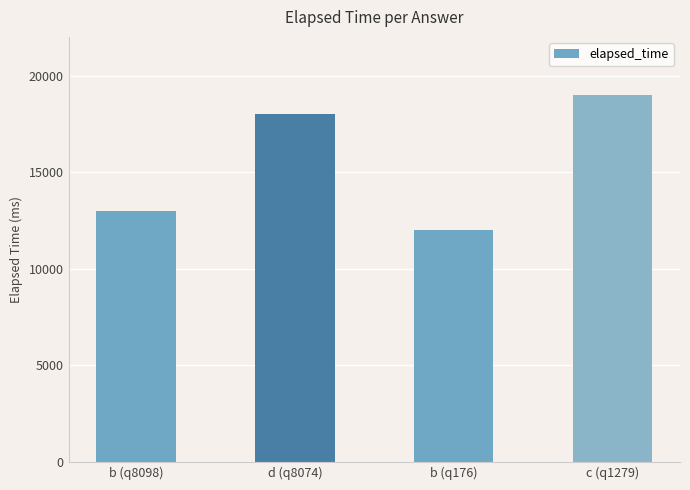

The chart shows a value of 19617 at b (q8098). True or false?

False